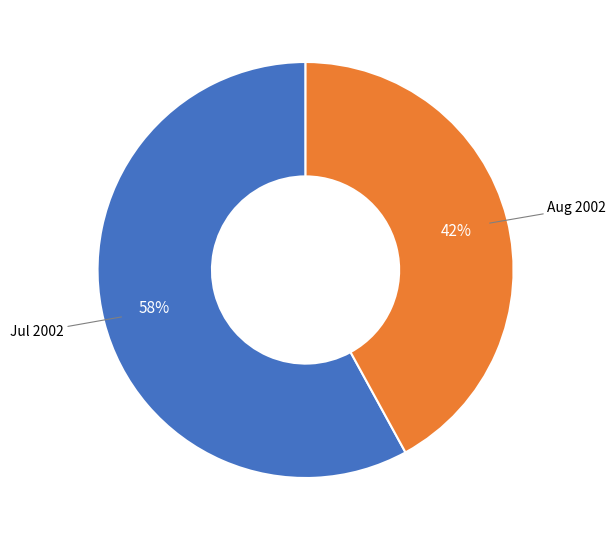

Is Jul 2002 the majority of the pie?

Yes